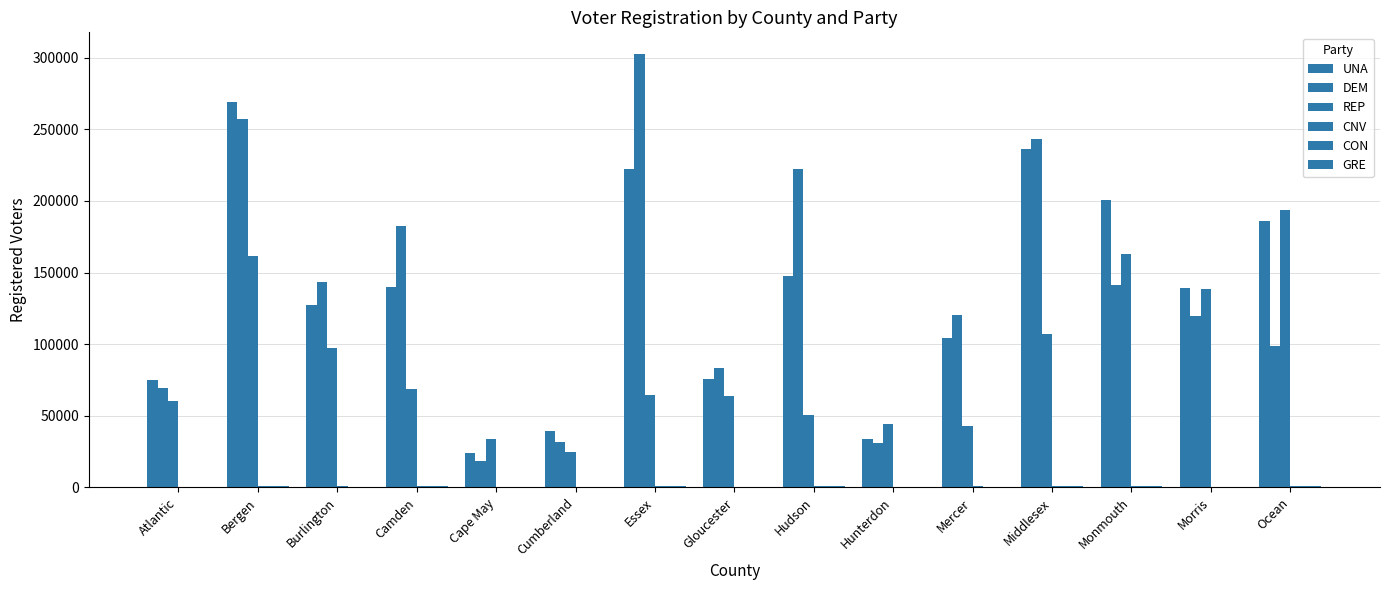

What is the label of the 5th bar from the right?

Mercer